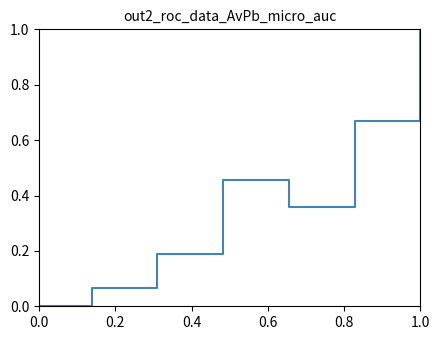

What is the sum of all values?

2.7